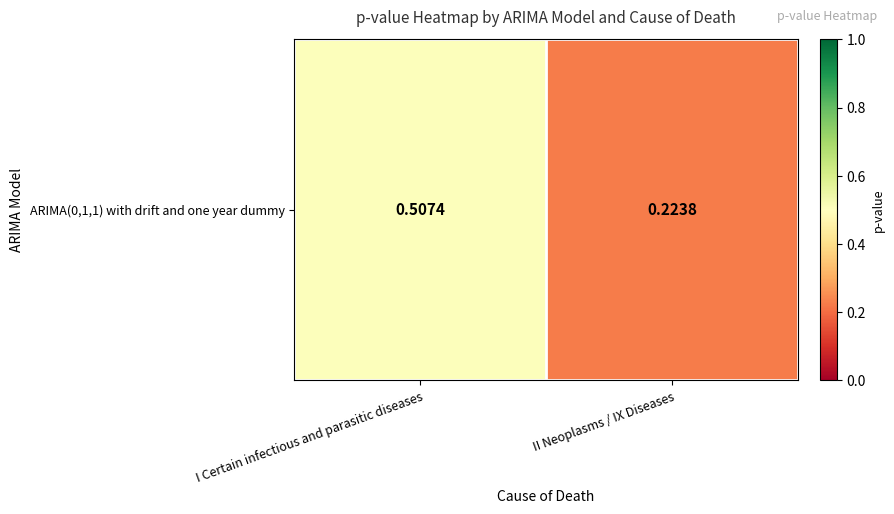

At which label is the value closest to 0?

II Neoplasms / IX Diseases